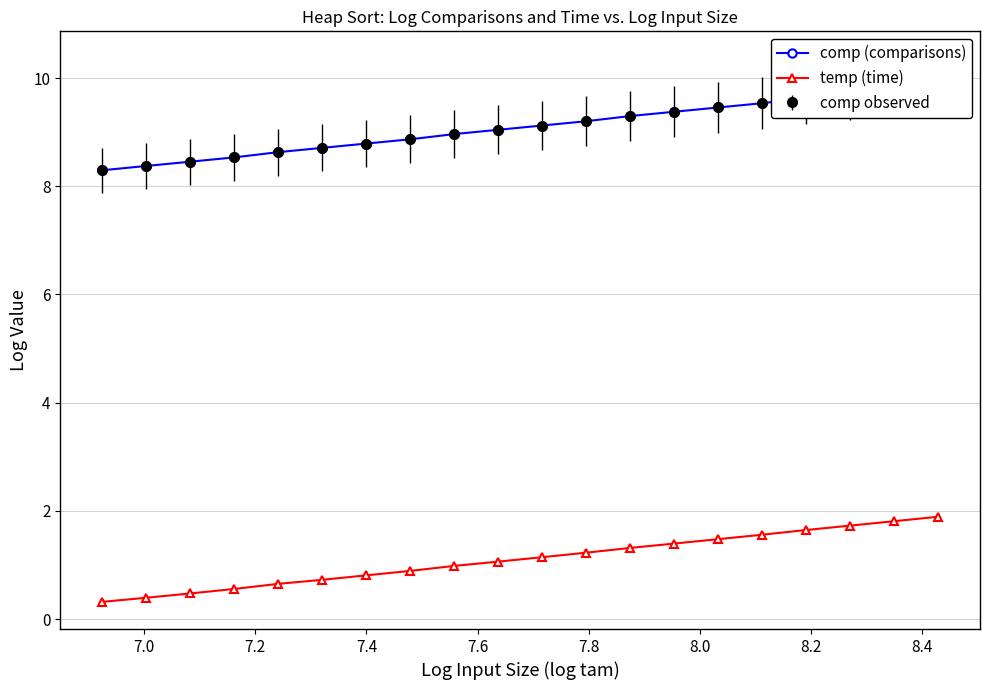

What is the lowest value of the temp (time) series?

0.3